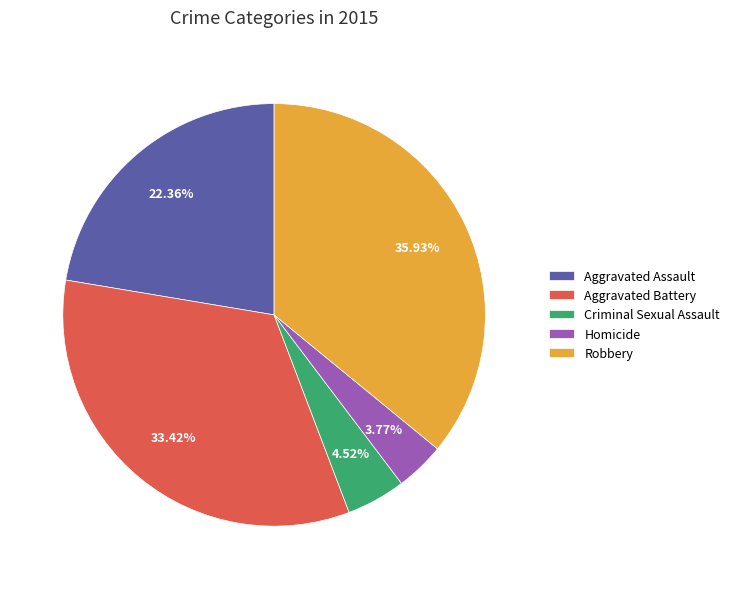

Rank the categories by value from highest to lowest.

Robbery, Aggravated Battery, Aggravated Assault, Criminal Sexual Assault, Homicide